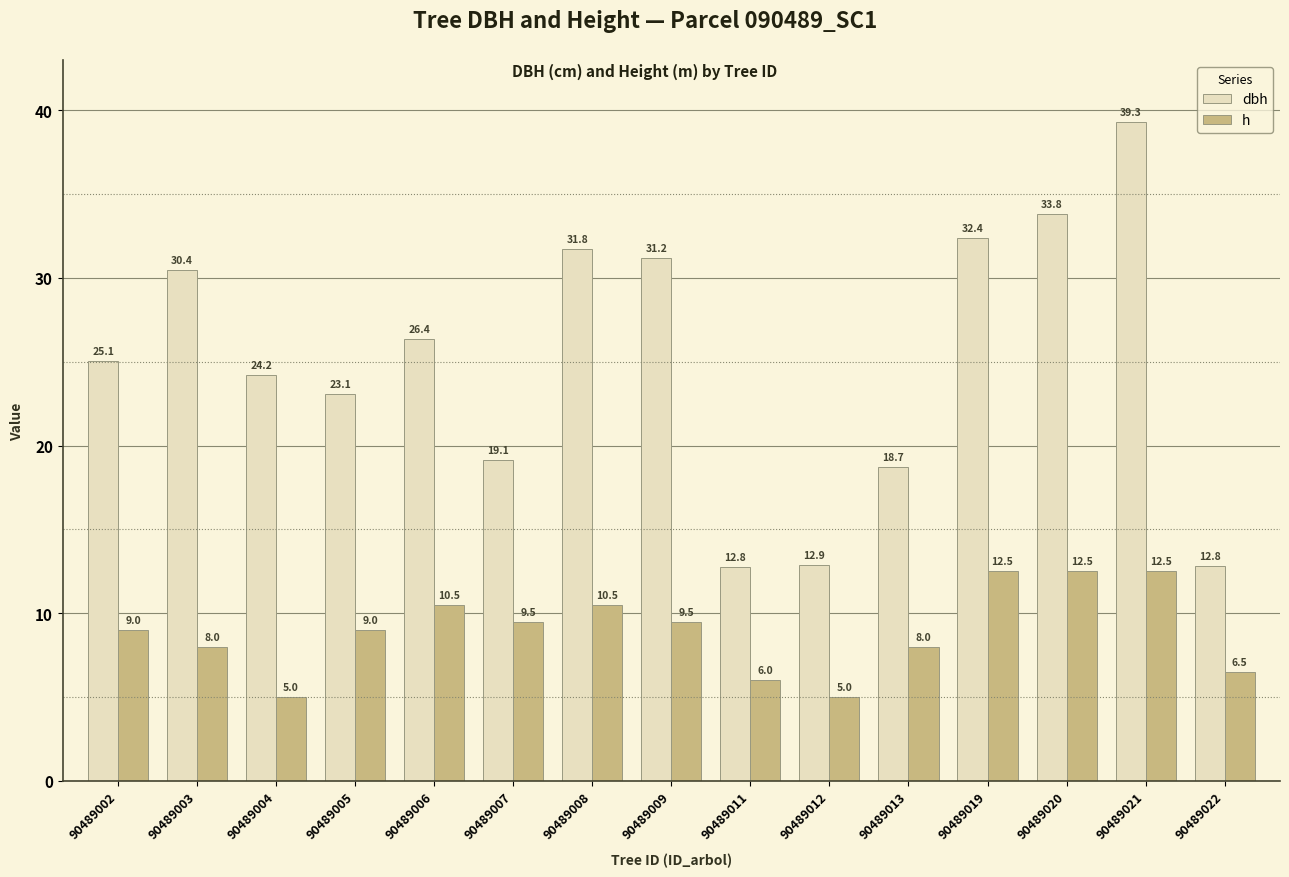

Is it true that h equals 2.3 at 90489012?

False